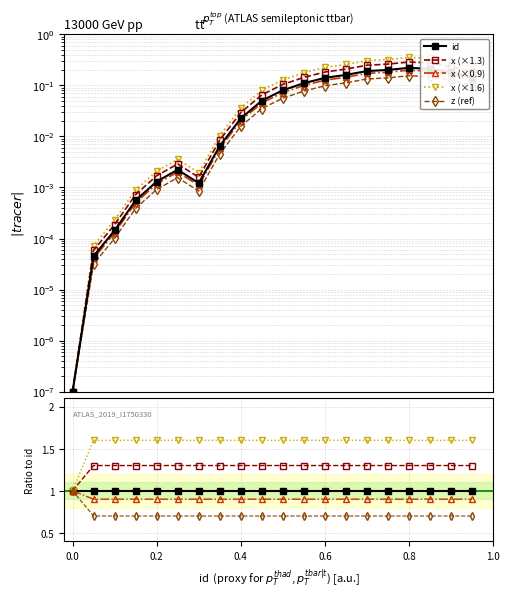

What is the value of the x (×1.6) point at the 20th from the left?

1.6